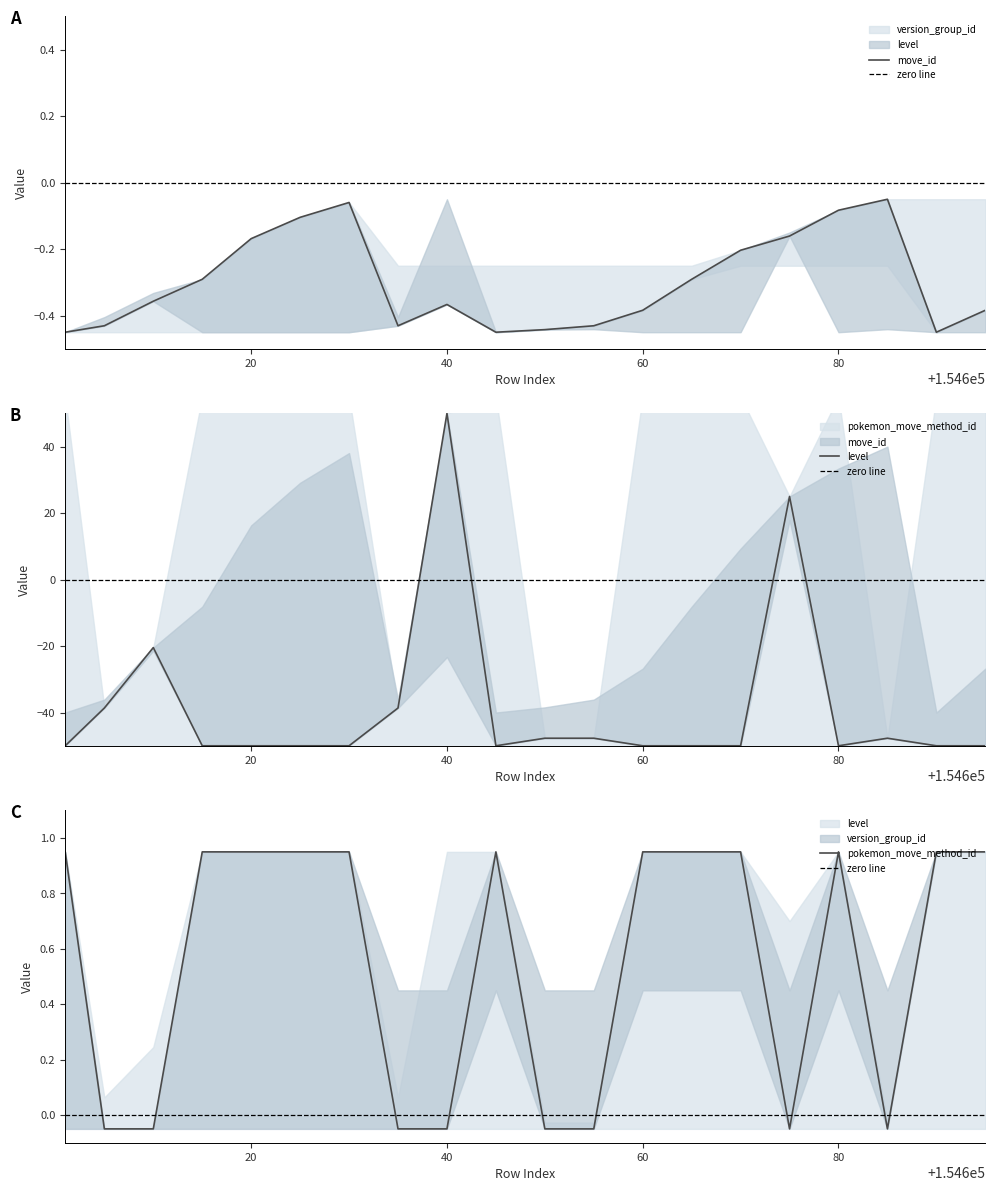

What is the total value across all series at 60?

-49.4